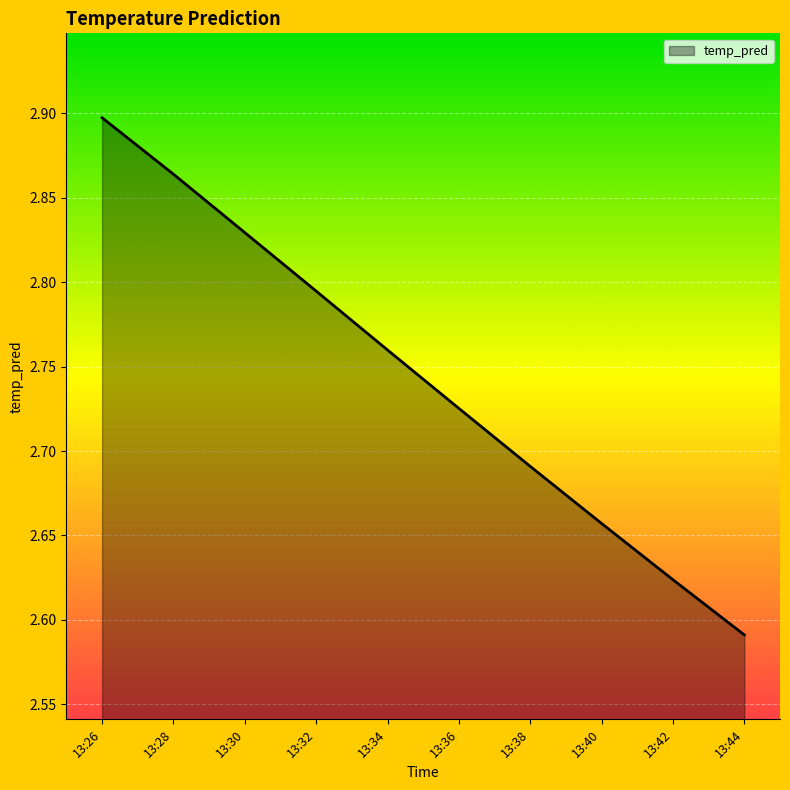

Is it true that the value at 13:30 is 1.5?

False